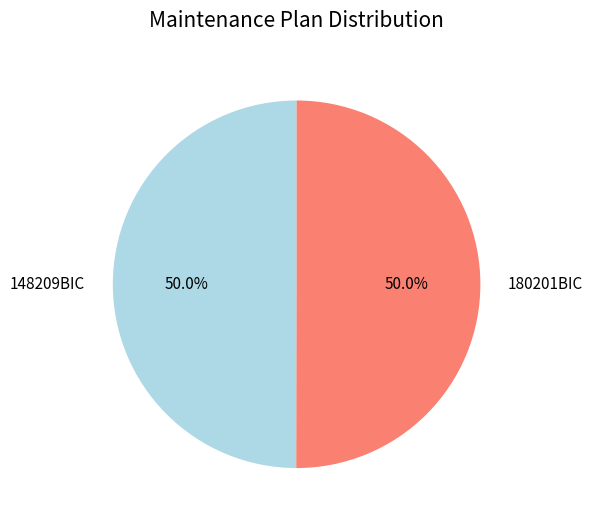

Is it true that 148209BIC is 50% of the pie?

True